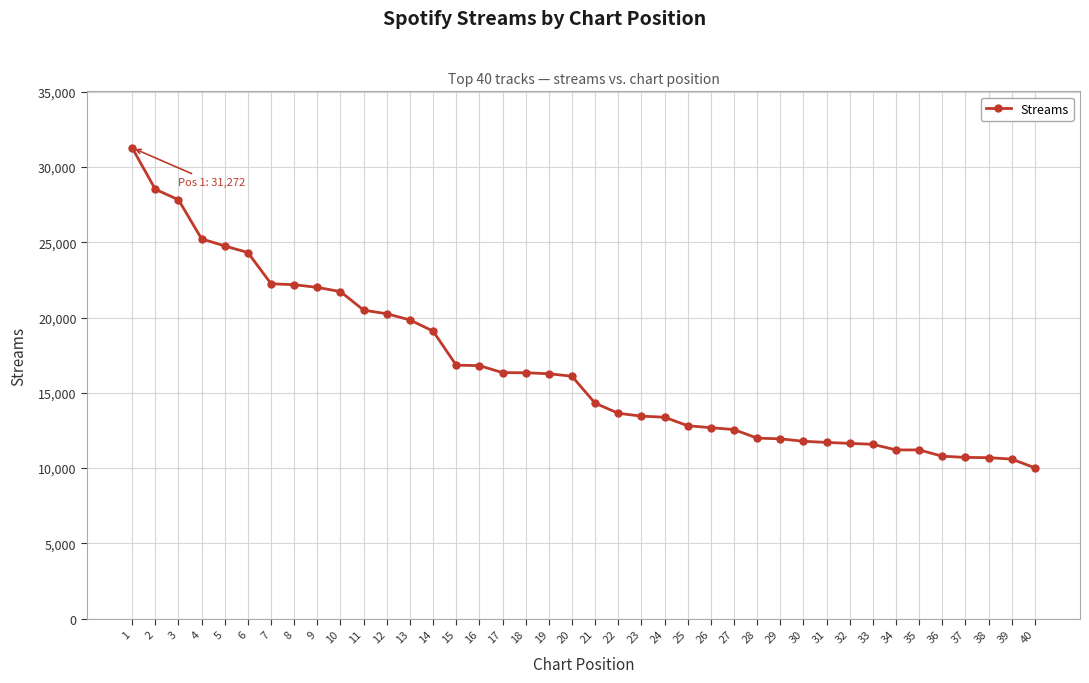

What is the value of the 20th point from the left?

16099